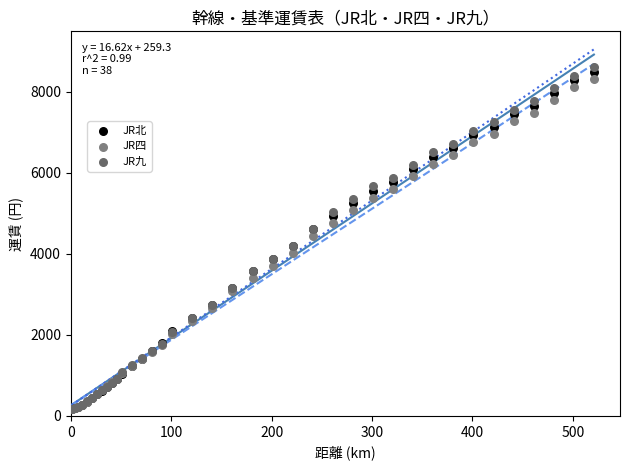

What are all the series names shown in the legend?

JR北, JR四, JR九